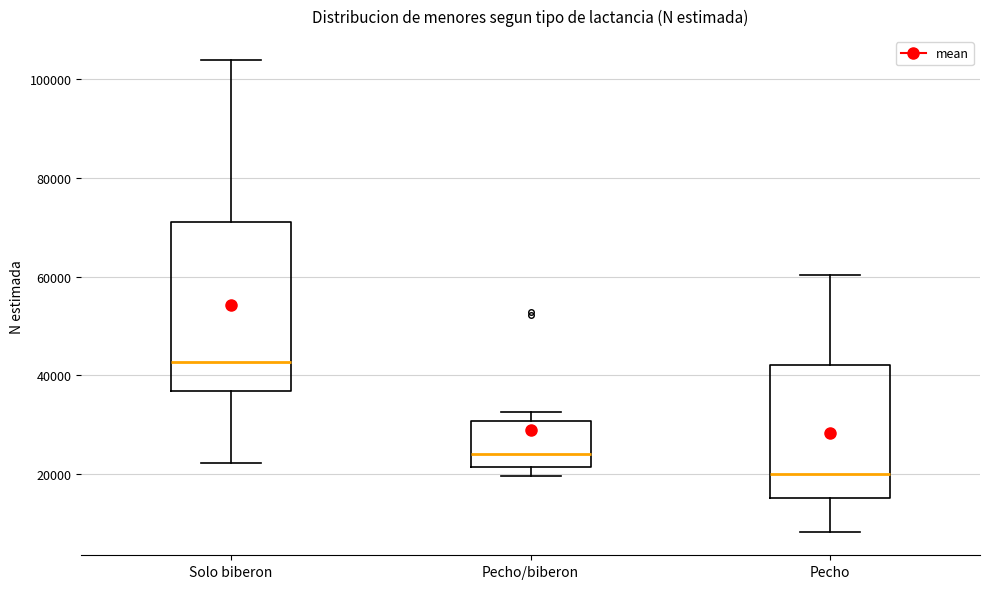

Which box has the highest median line?

Solo biberon